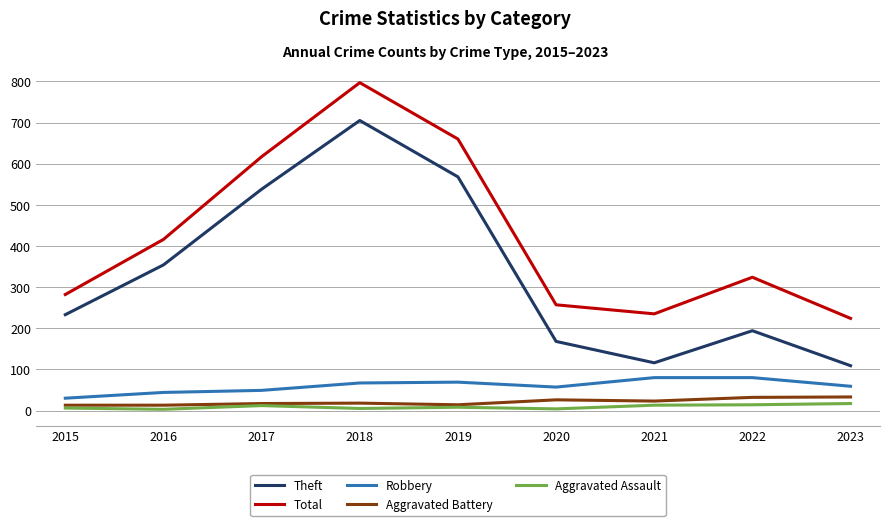

What is the total value across all series at 2022?

644